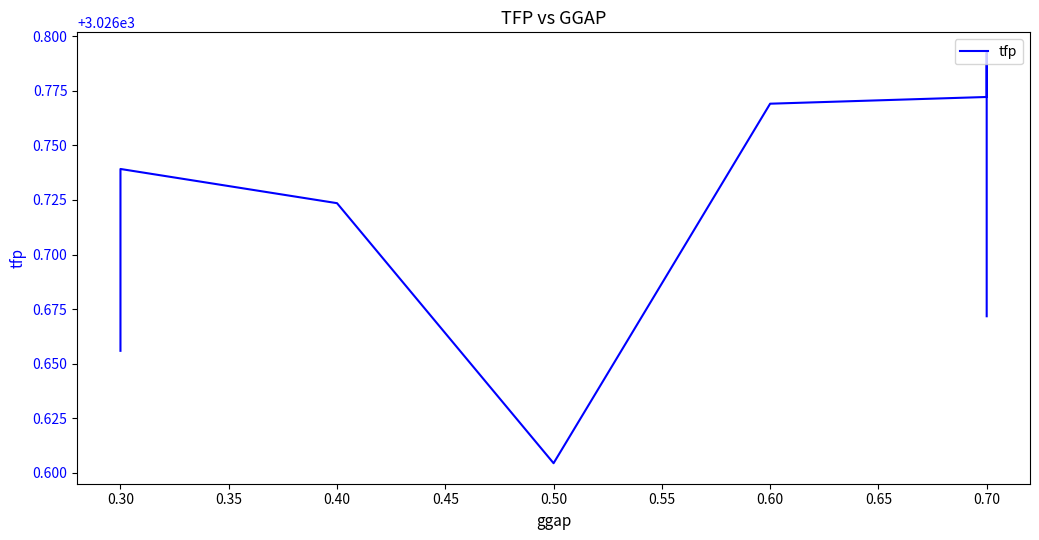

Does the chart display data point markers on the line(s)?

No